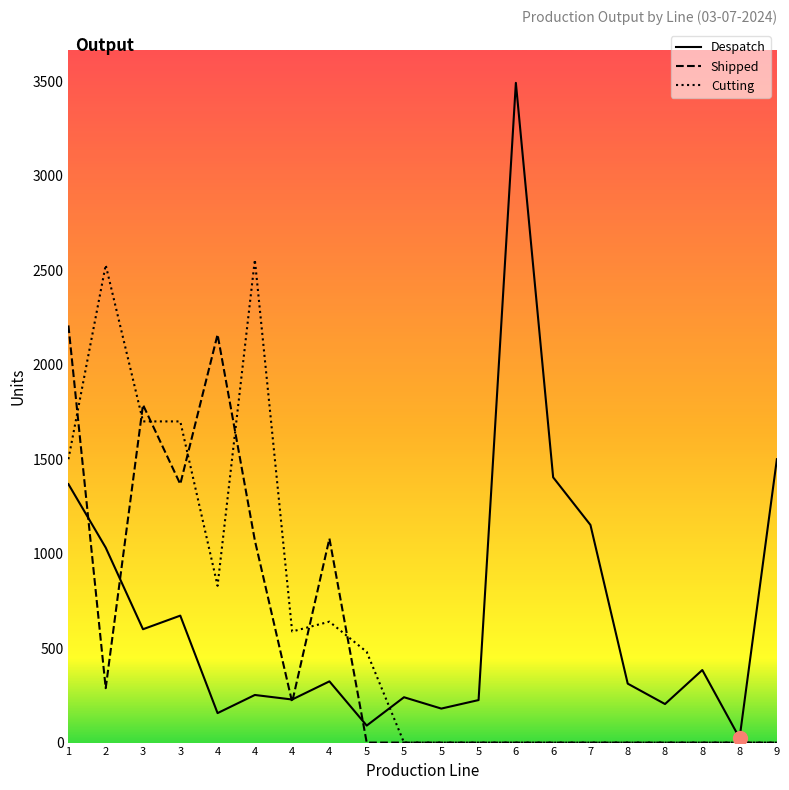

Reading left to right, what are all the values shown in this chart?

Despatch: 1=1368	2=1032	3=600	3=672	4=156	4=252	4=228	4=324	5=90	5=240	5=180	5=225	6=3492	6=1404	7=1152	8=312	8=204	8=384	8=24	9=1500
Shipped: 1=2208	2=288	3=1788	3=1368	4=2160	4=1070	4=214	4=1080	5=0	5=0	5=0	5=0	6=0	6=0	7=0	8=0	8=0	8=0	8=0	9=0
Cutting: 1=1500	2=2528	3=1700	3=1700	4=830	4=2556	4=588	4=640	5=480	5=0	5=0	5=0	6=0	6=0	7=0	8=0	8=0	8=0	8=0	9=0